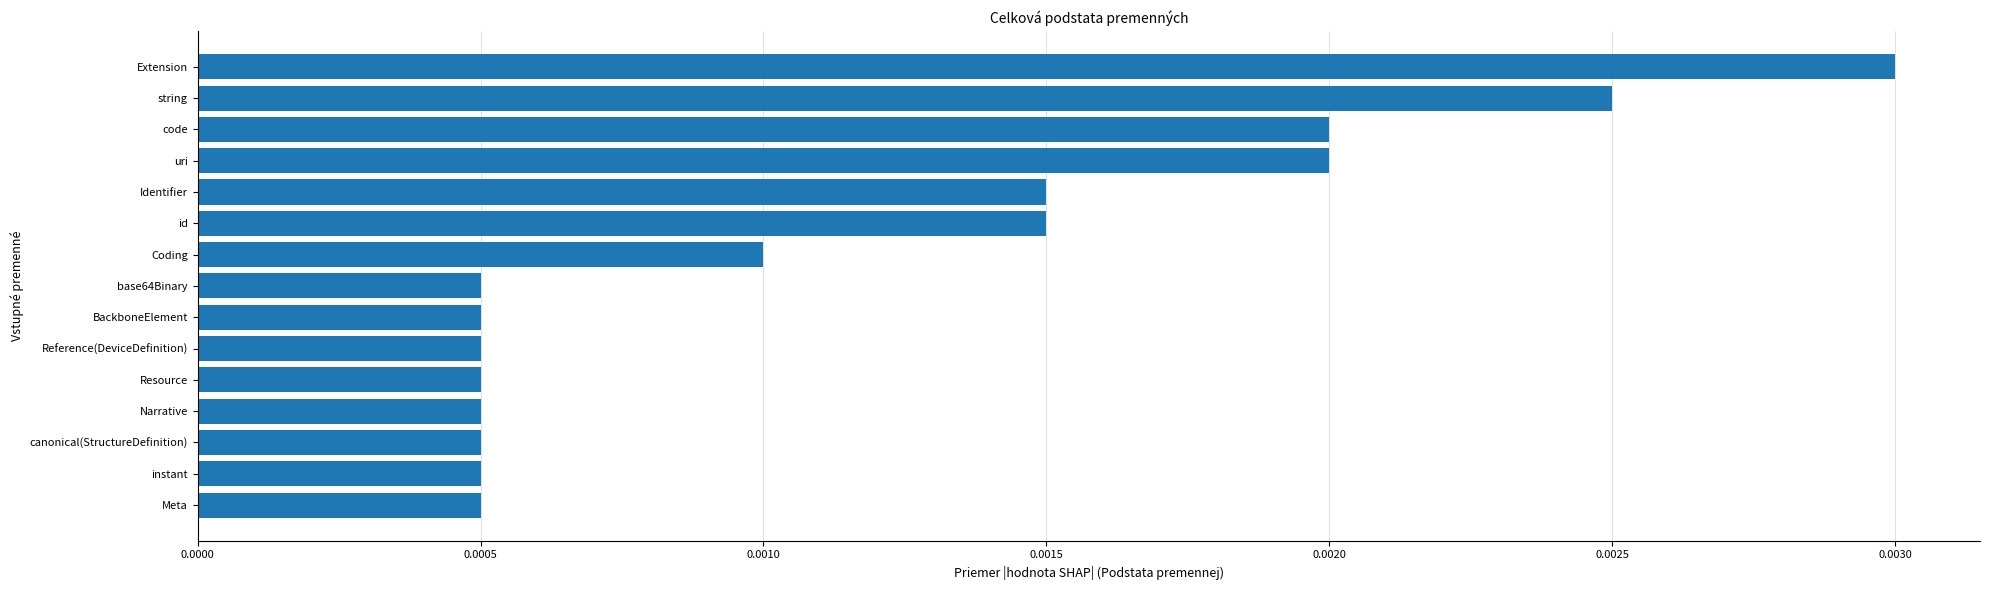

How many values are between 0 and 1?

15